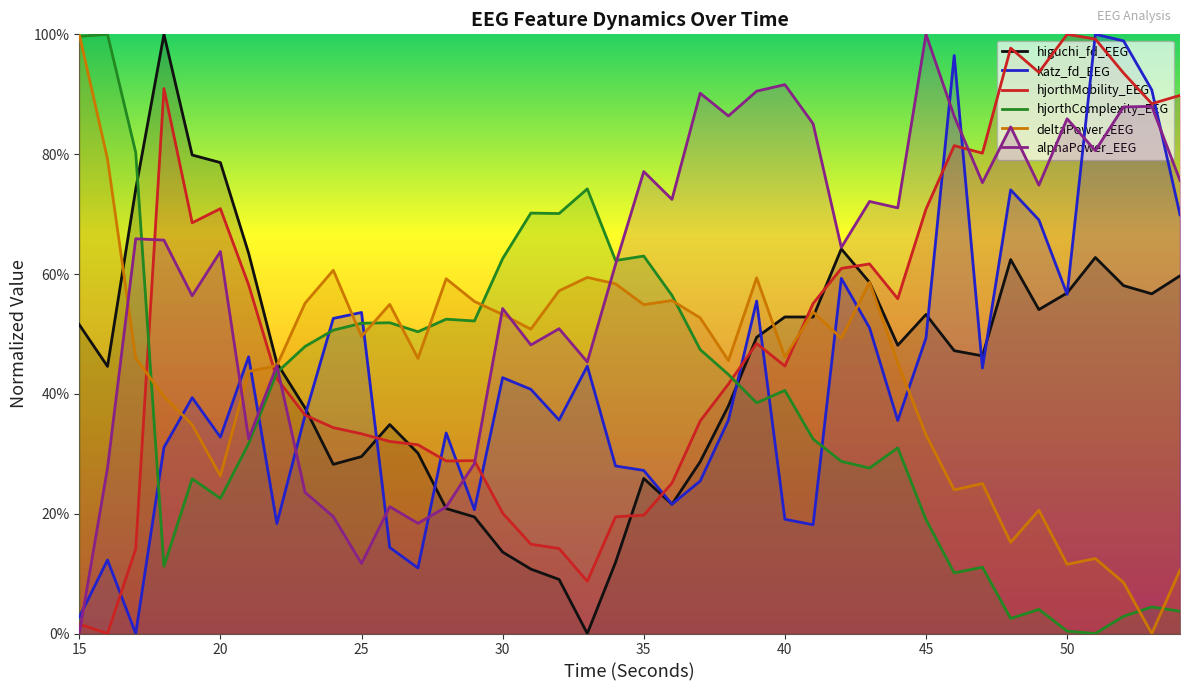

Where is the first local minimum for alphaPower_EEG?

19